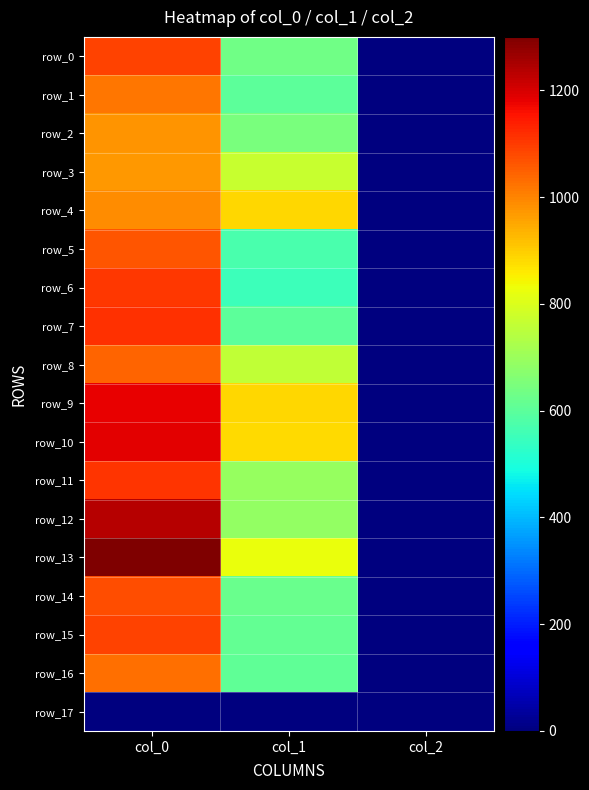

List the series in order of their peak value, lowest first.

row_17, row_3, row_2, row_4, row_1, row_16, row_8, row_5, row_14, row_0, row_15, row_6, row_11, row_7, row_9, row_10, row_12, row_13